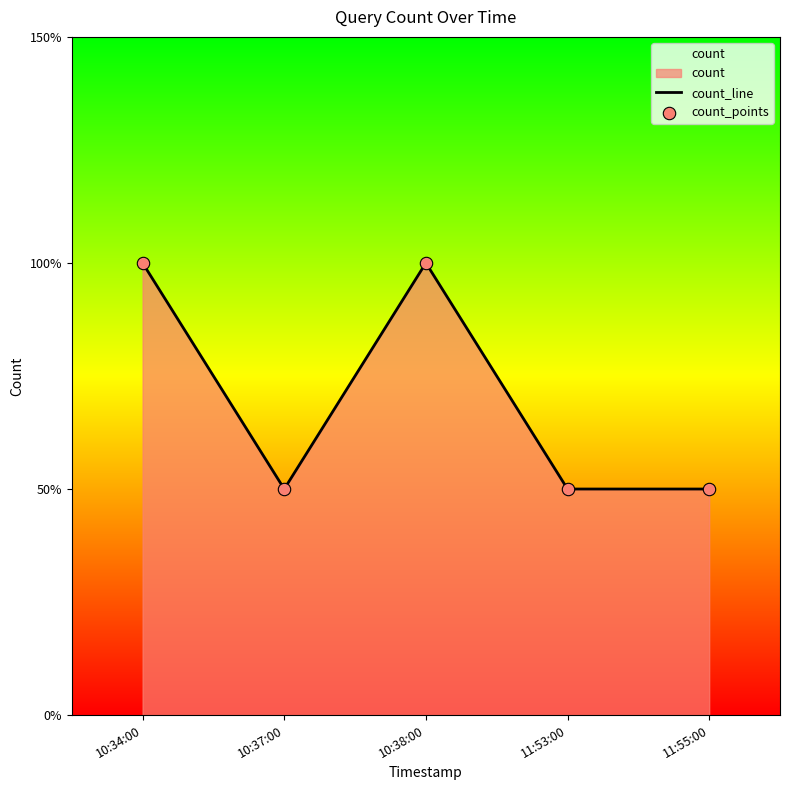

Which series reaches the minimum Y coordinate?

count_line